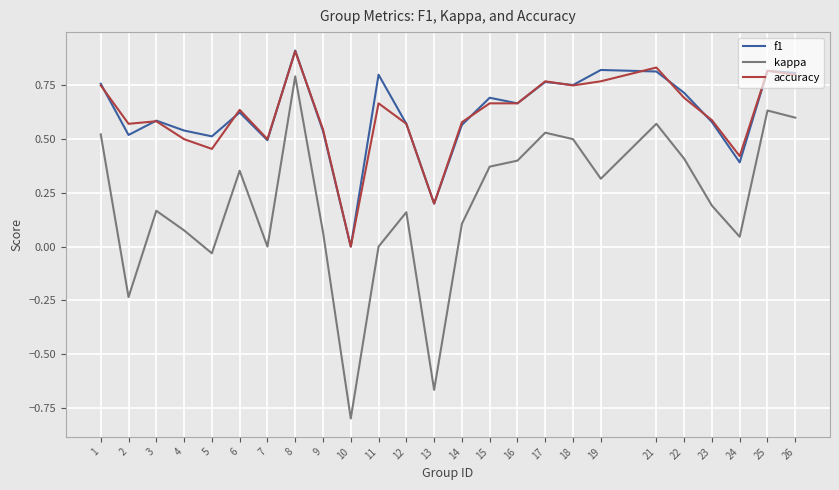

How many values in the accuracy series exceed 0?

24